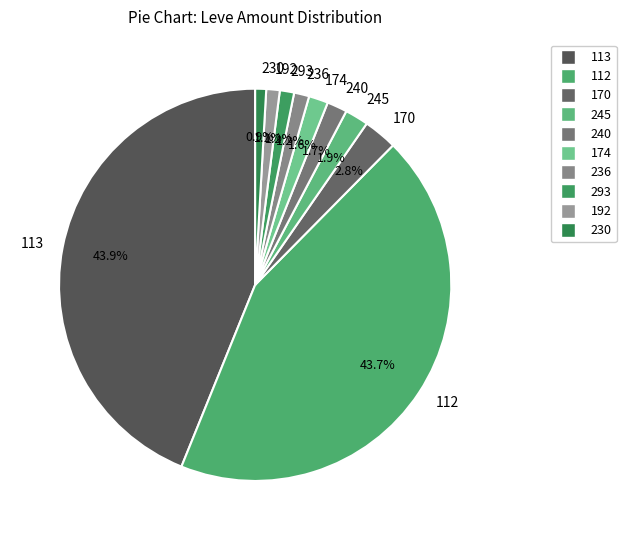

Between 113 and 174, which is larger?

113